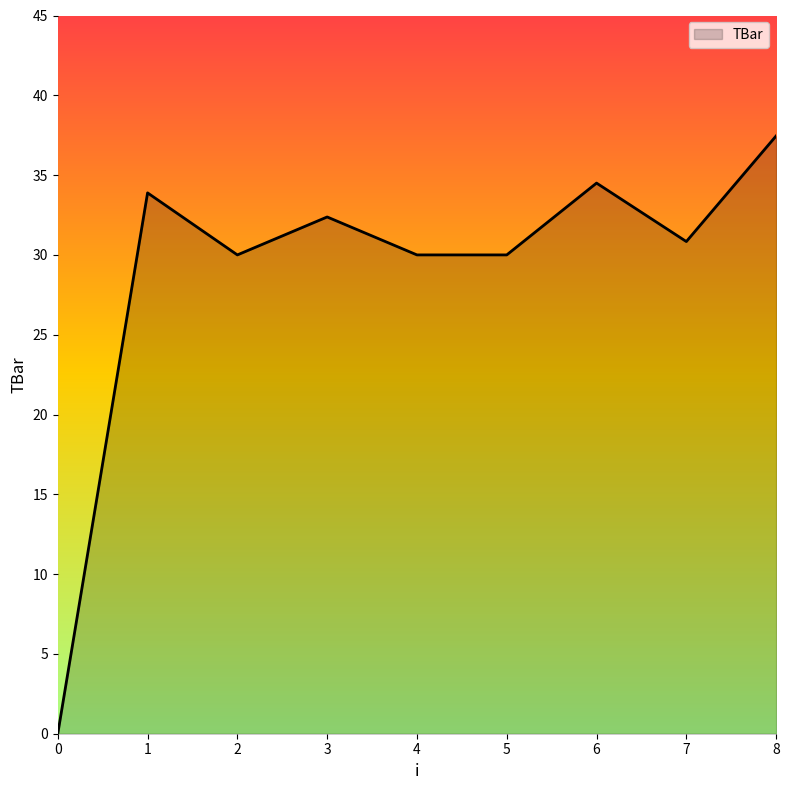

What is the difference between the second highest and minimum values?

34.5